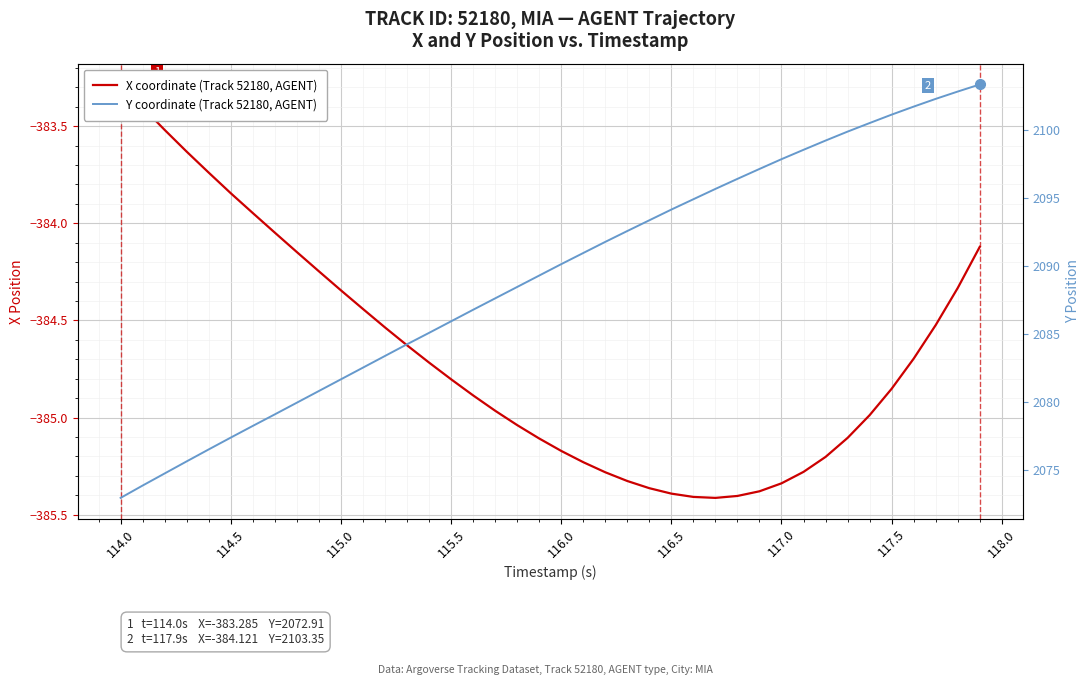

Which series has the largest range (max minus min)?

Y coordinate (Track 52180, AGENT)